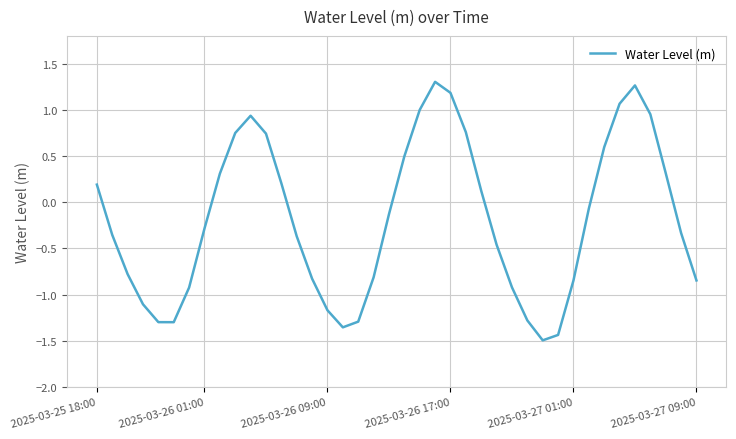

What is the difference between the maximum and minimum values?

2.8